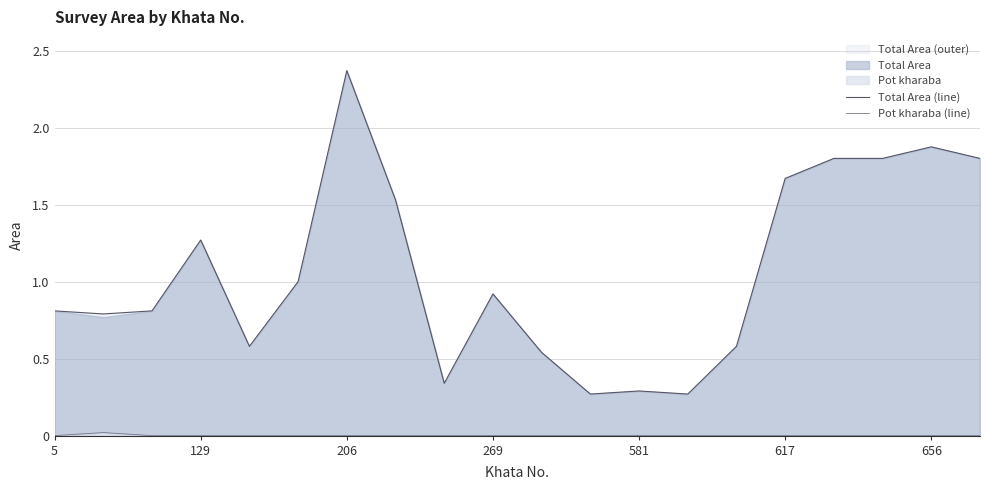

How many data points does each series have?

20